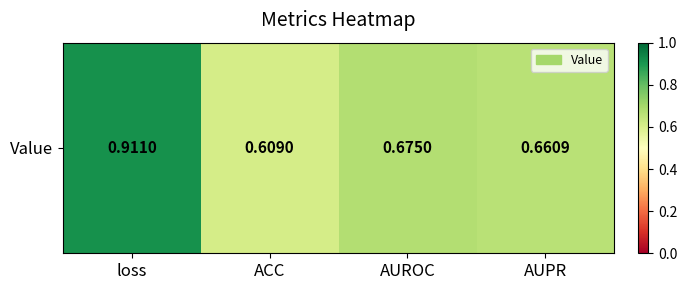

Which has a higher value, AUROC or AUPR?

AUROC